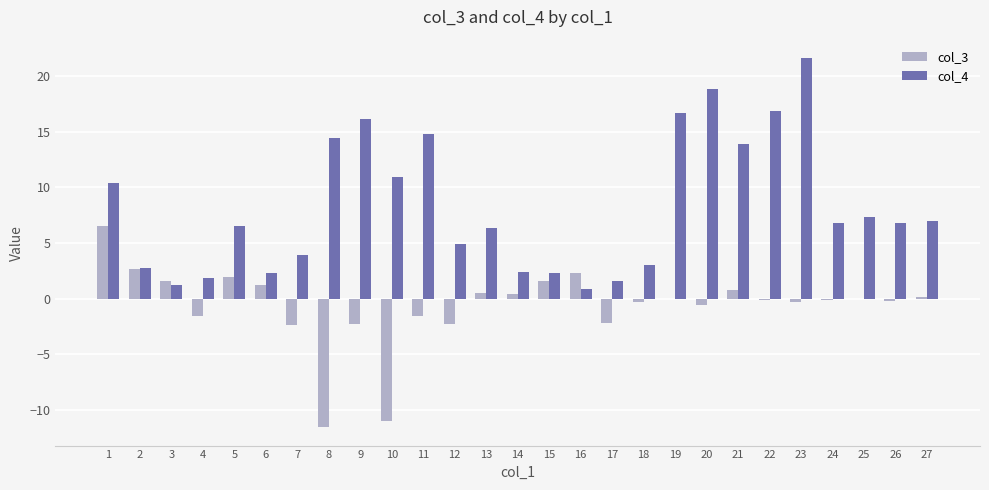

Count the number of data series in this chart.

2